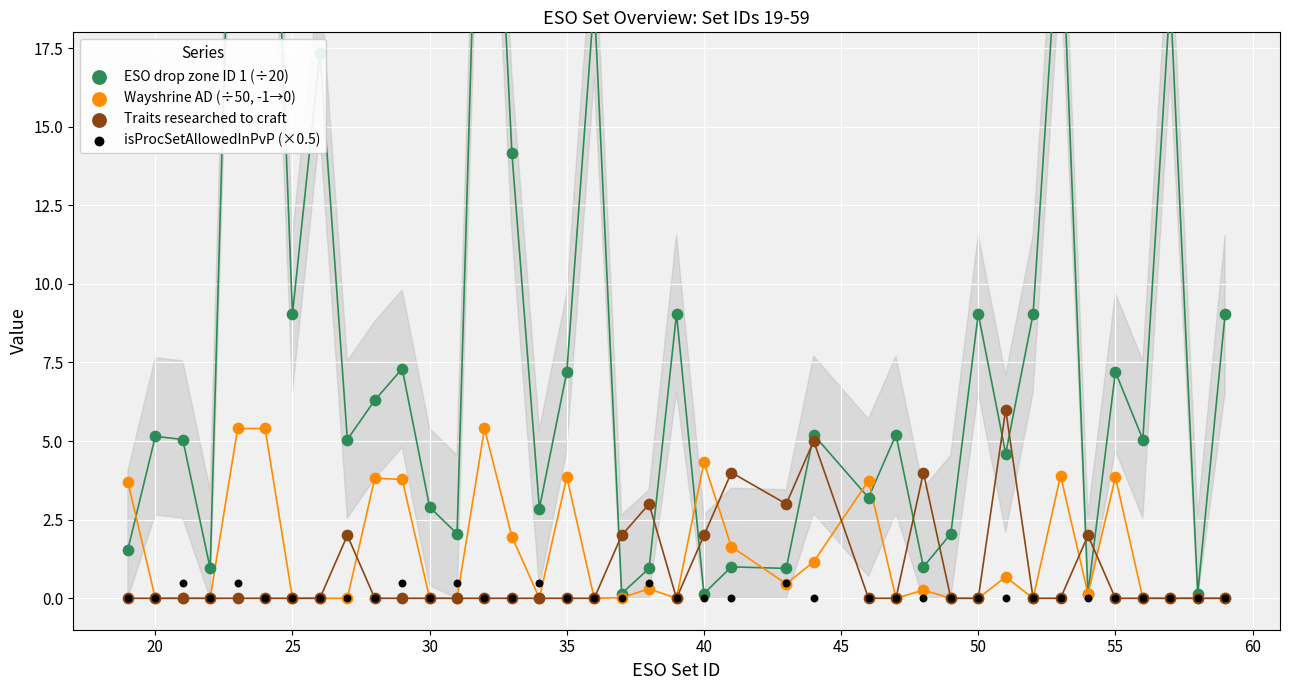

Which series has the largest total across all categories?

ESO drop zone ID 1 (÷20)